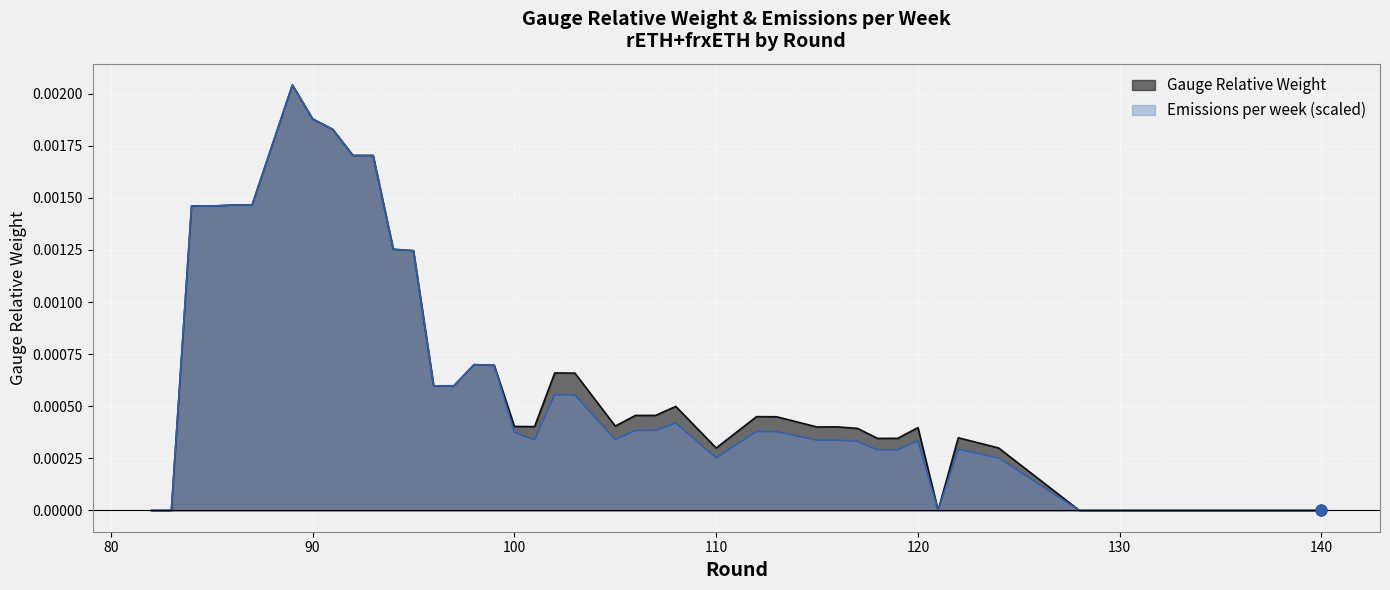

At which category is the sum across all series the highest?

89